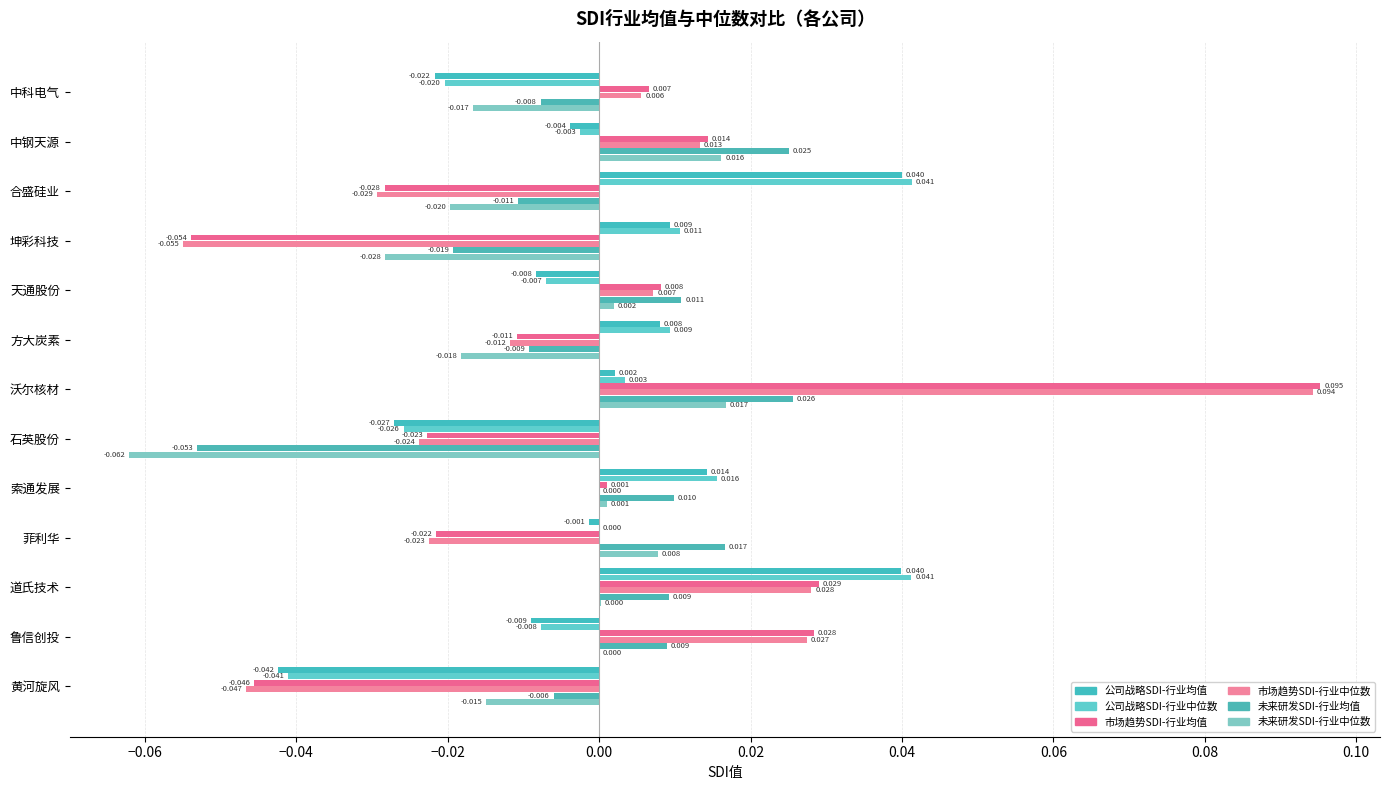

How many values in 公司战略SDI-行业均值 are above zero?

6